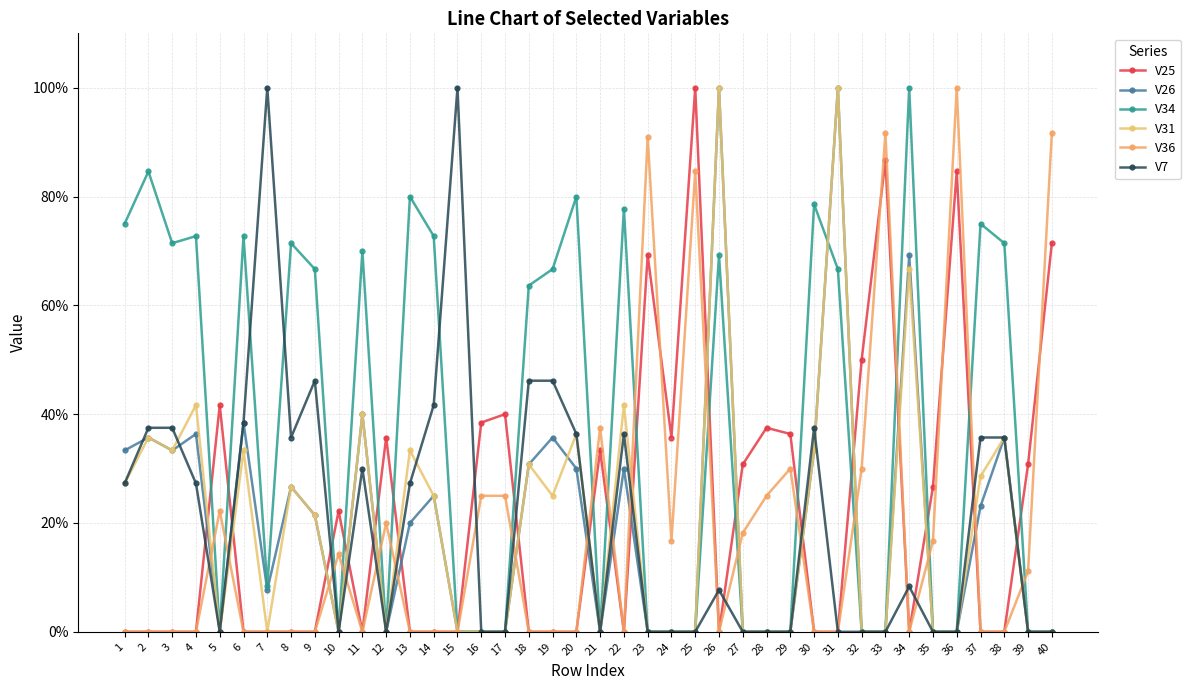

Which series has the largest range (max minus min)?

V25